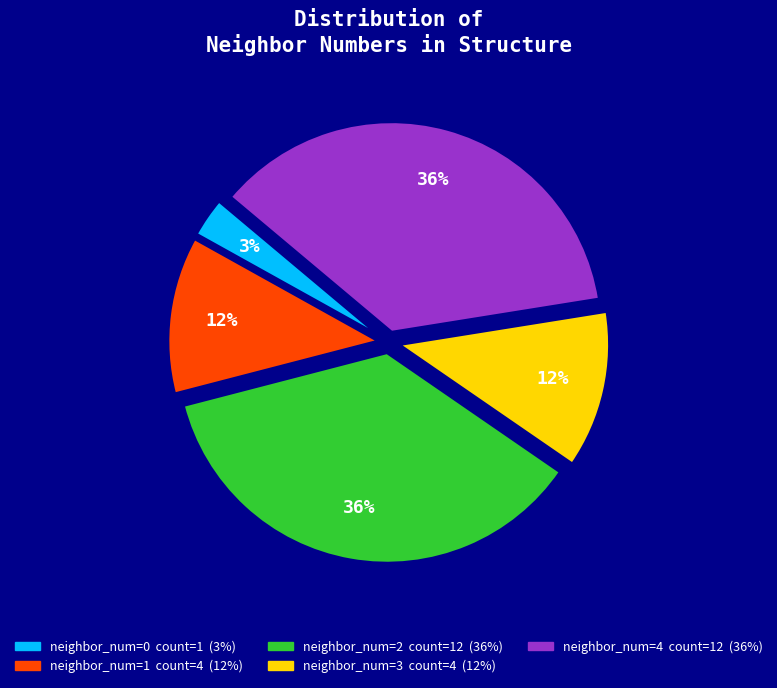

To the nearest percent, what is the average slice percentage?

20%